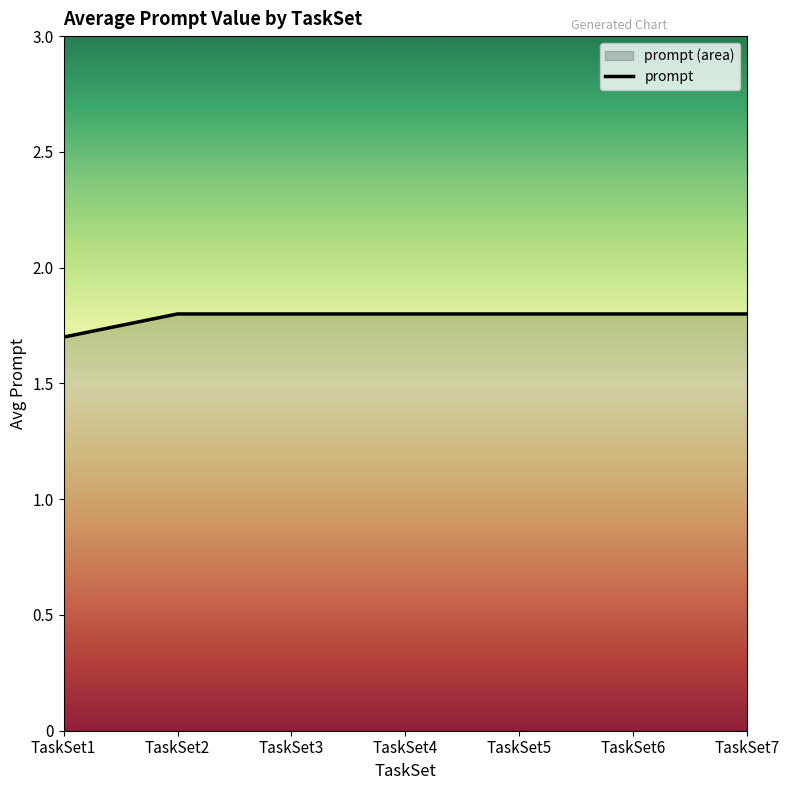

Rank the categories by value from highest to lowest.

TaskSet2, TaskSet3, TaskSet4, TaskSet5, TaskSet6, TaskSet7, TaskSet1